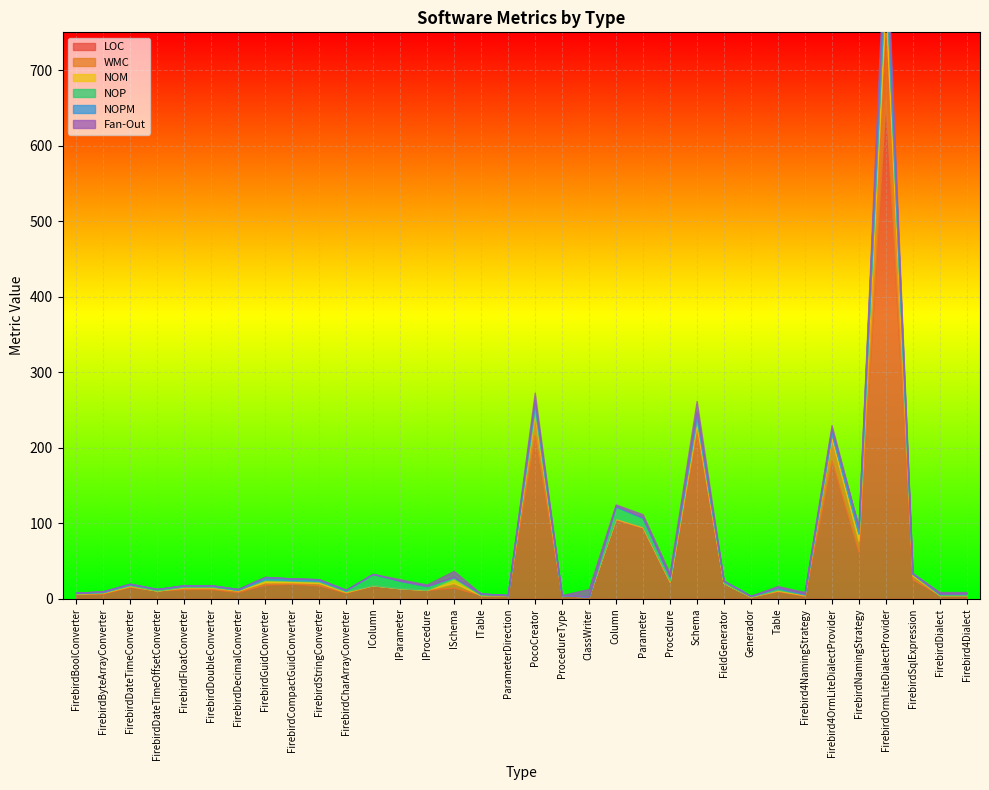

What is the difference between the second highest and second lowest values in the NOM series?

9